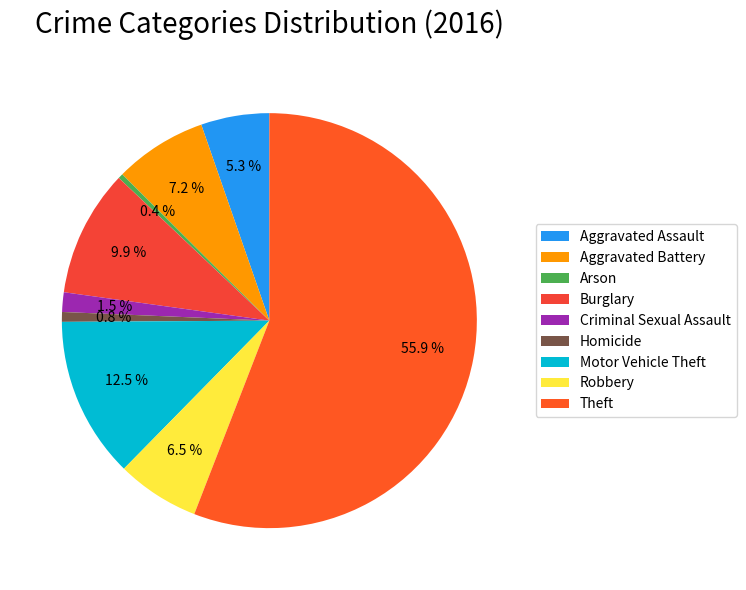

Rank the categories by value from lowest to highest.

Arson, Homicide, Criminal Sexual Assault, Aggravated Assault, Robbery, Aggravated Battery, Burglary, Motor Vehicle Theft, Theft